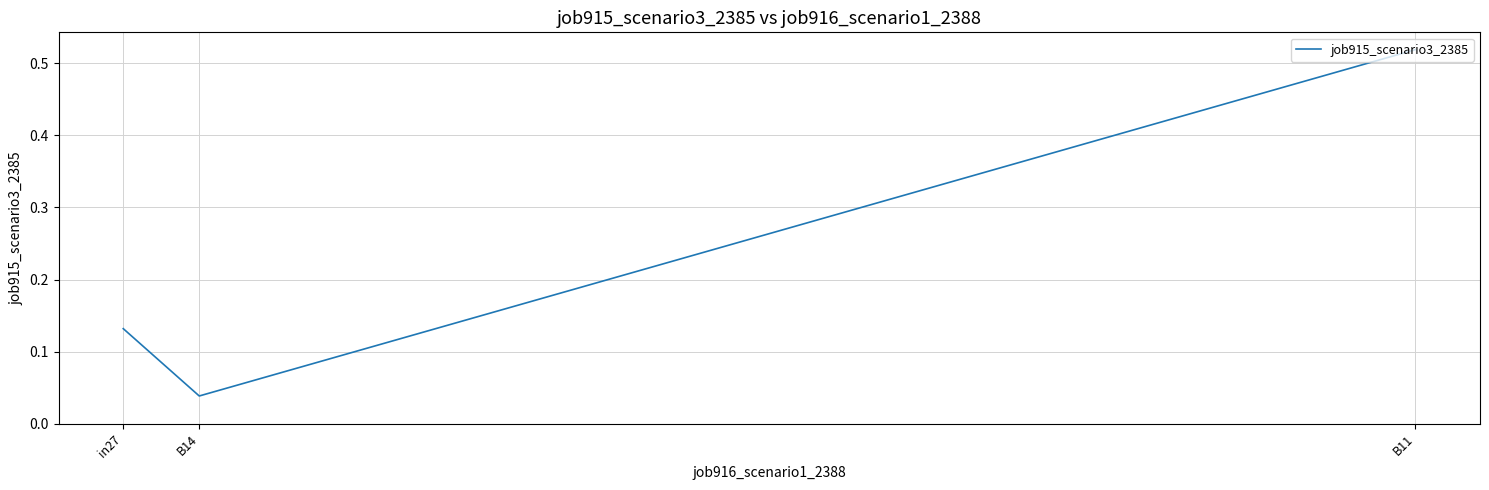

How many series are shown in this chart?

1